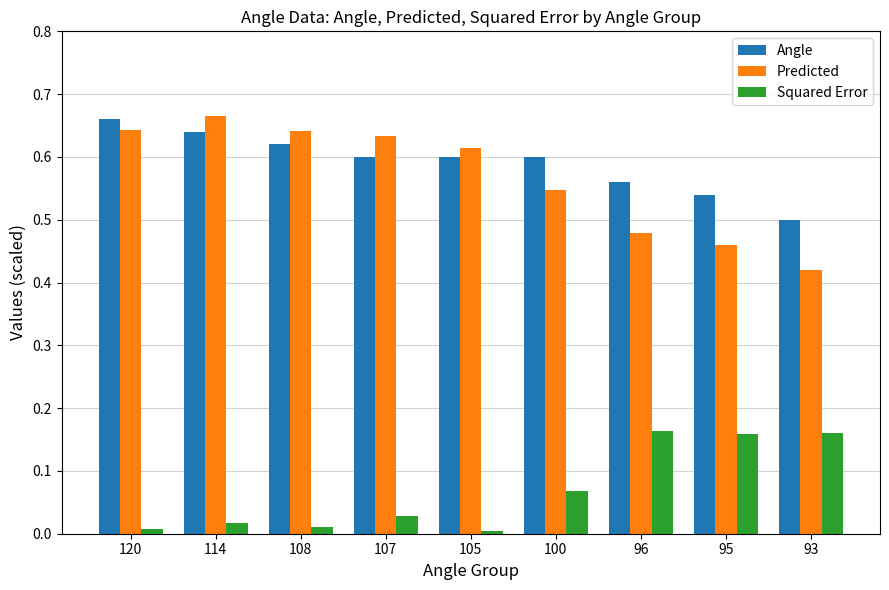

What is the spread (max minus min) of values at 93?

0.3